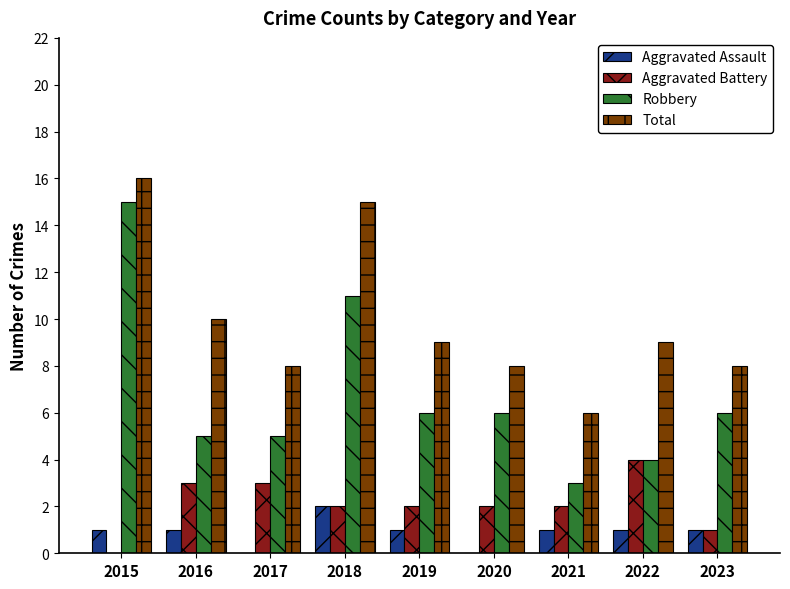

Which series has the largest range (max minus min)?

Robbery